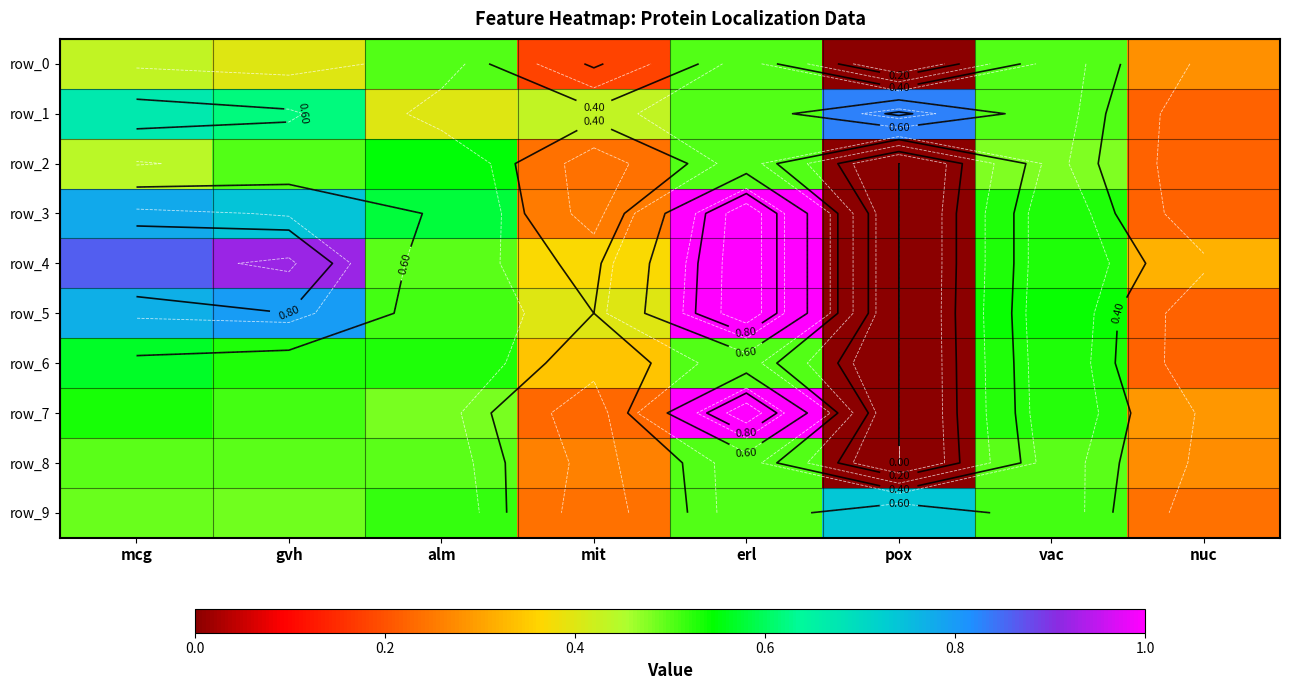

Which category has the highest value across all series?

erl